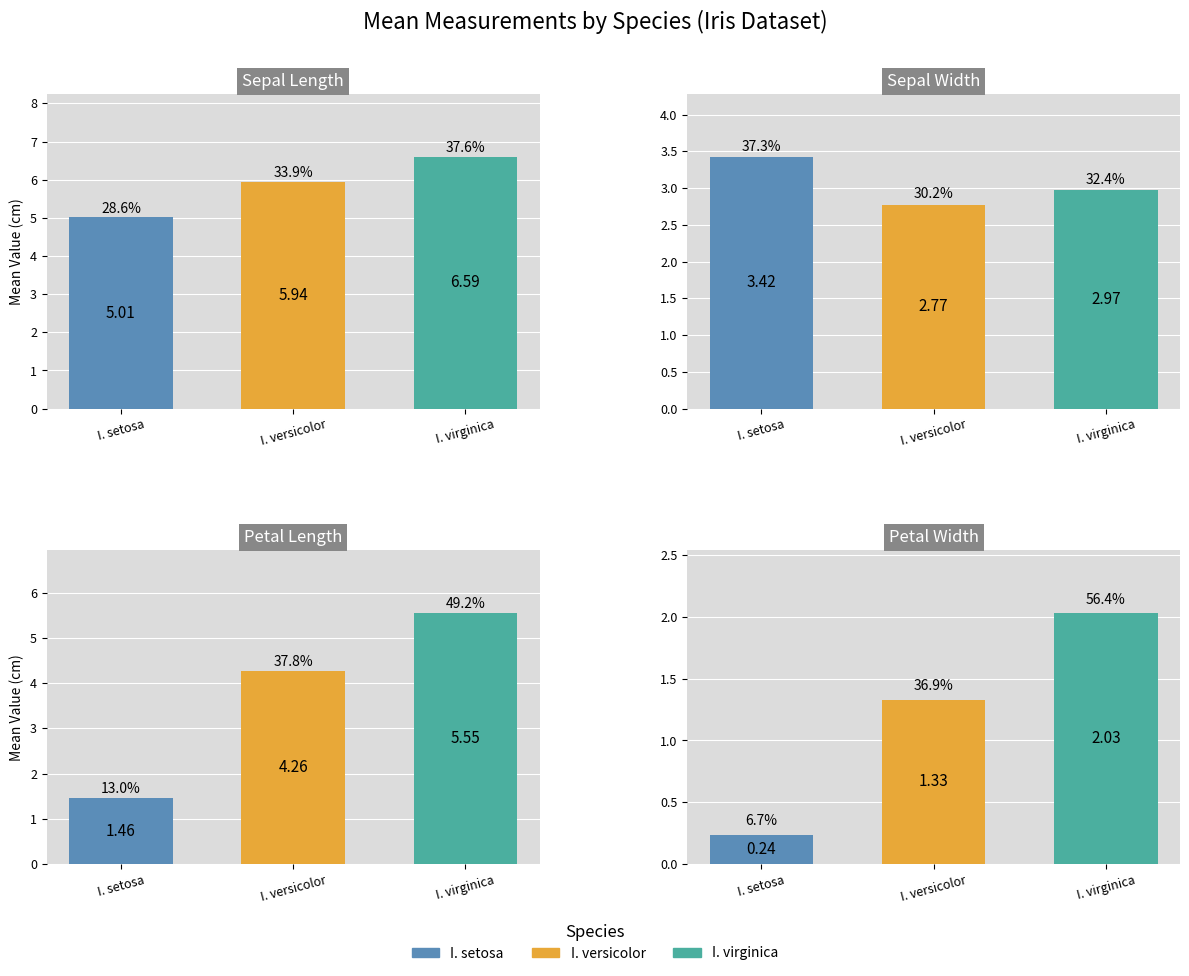

Reading right to left, transcribe all the data shown in this chart.

mean_sepal_length: 6.6	5.9	5.0
mean_sepal_width: 3.0	2.8	3.4
mean_petal_length: 5.5	4.3	1.5
mean_petal_width: 2.0	1.3	0.2